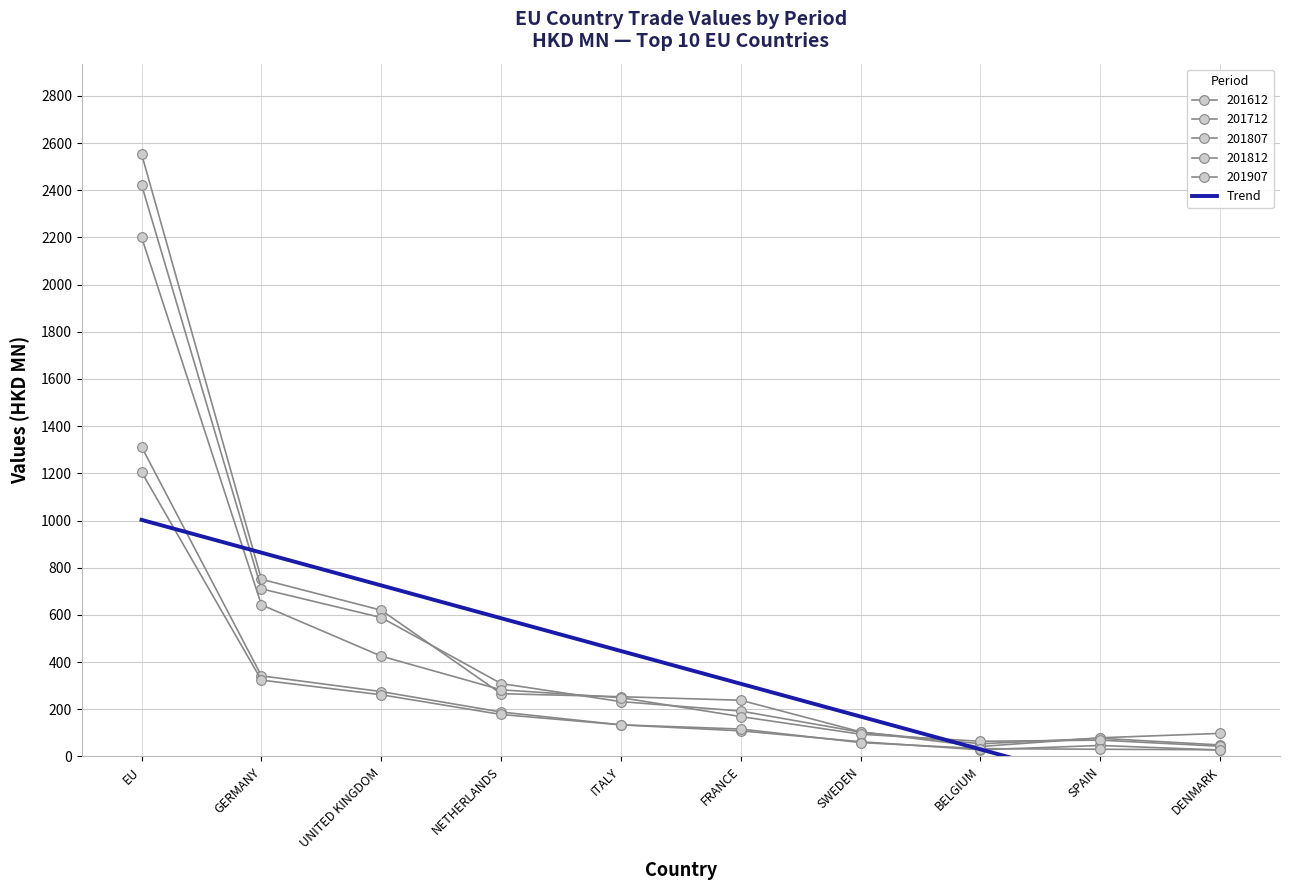

At which category does 201807 reach its first local valley?

BELGIUM